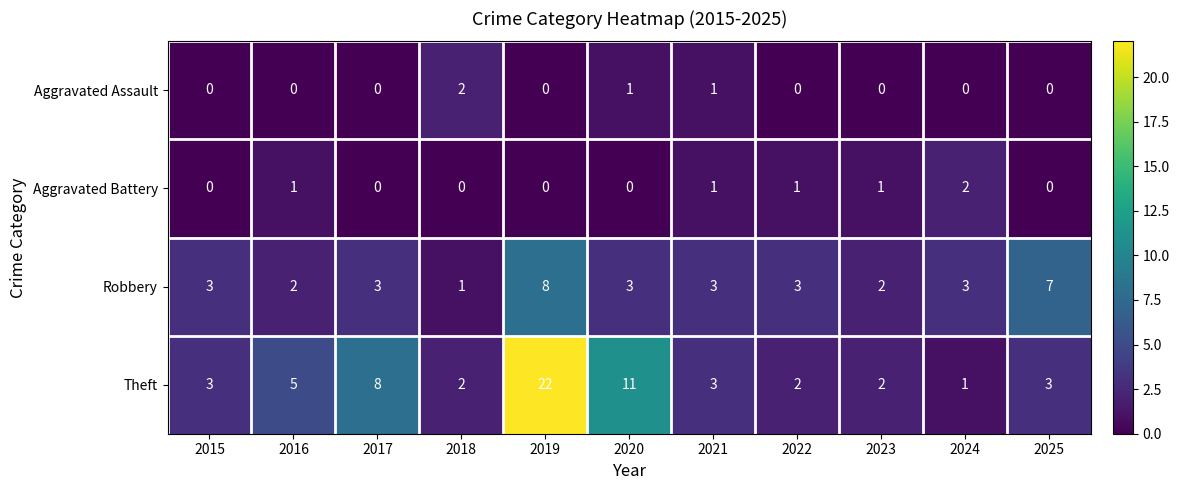

What is the difference between the maximum and minimum values in the Robbery series?

7